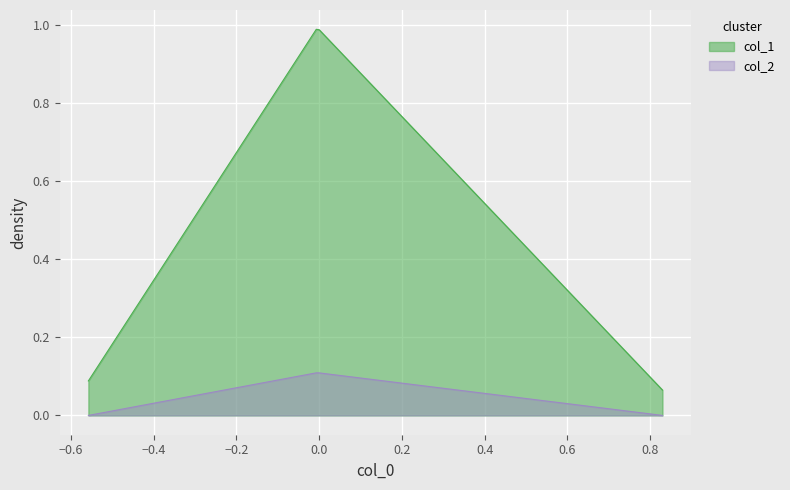

How many values in the col_2 series exceed 0?

1